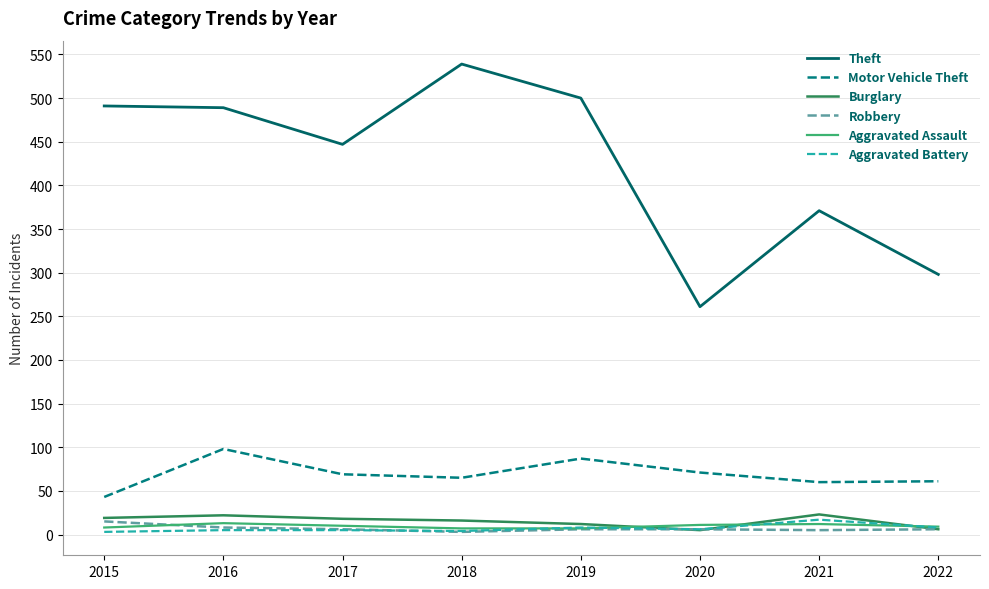

Is this an area chart (filled region under the line)?

No